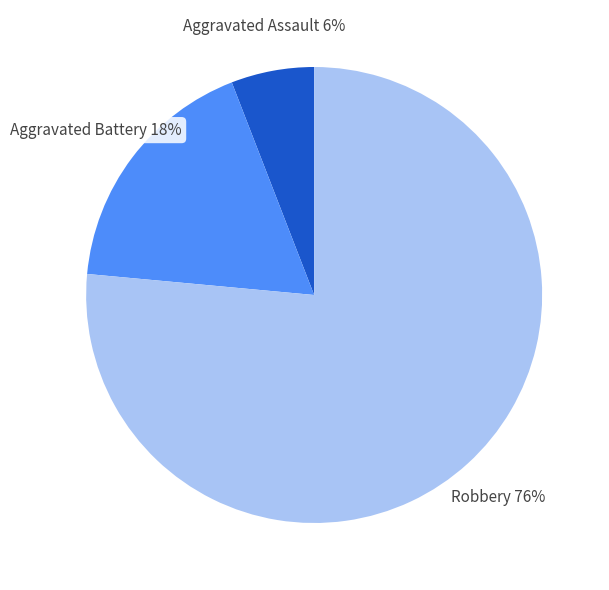

Does any single category account for the majority?

Yes